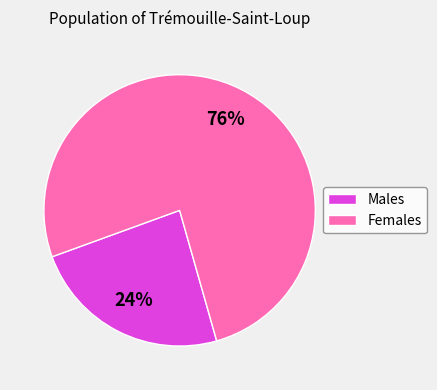

To the nearest percent, what is the average slice percentage?

50%